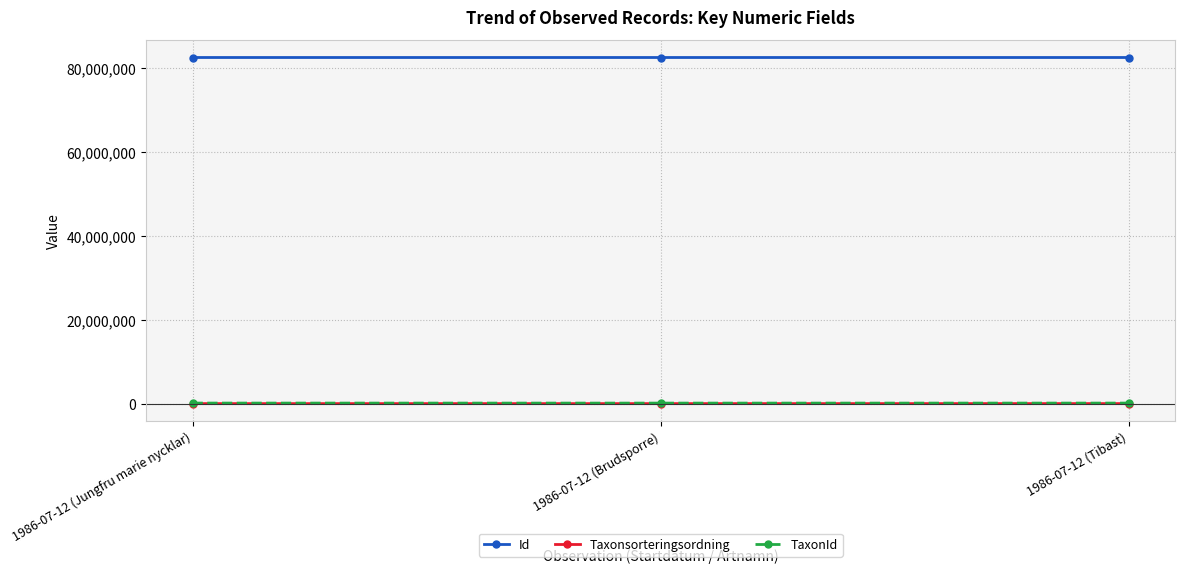

What position from the left is 1986-07-12 (Jungfru marie nycklar)?

1